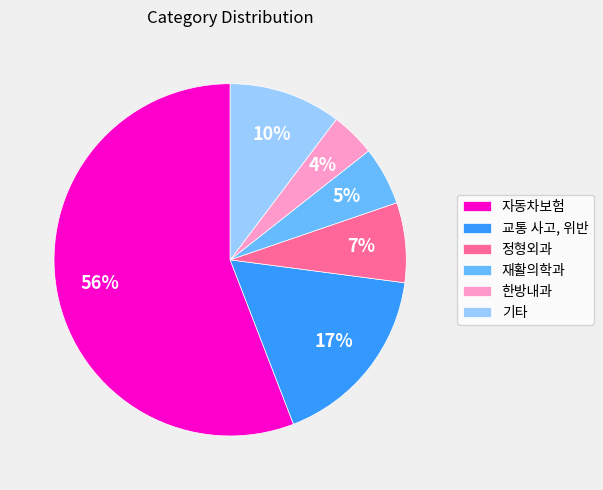

Is 자동차보험 the majority of the pie?

Yes